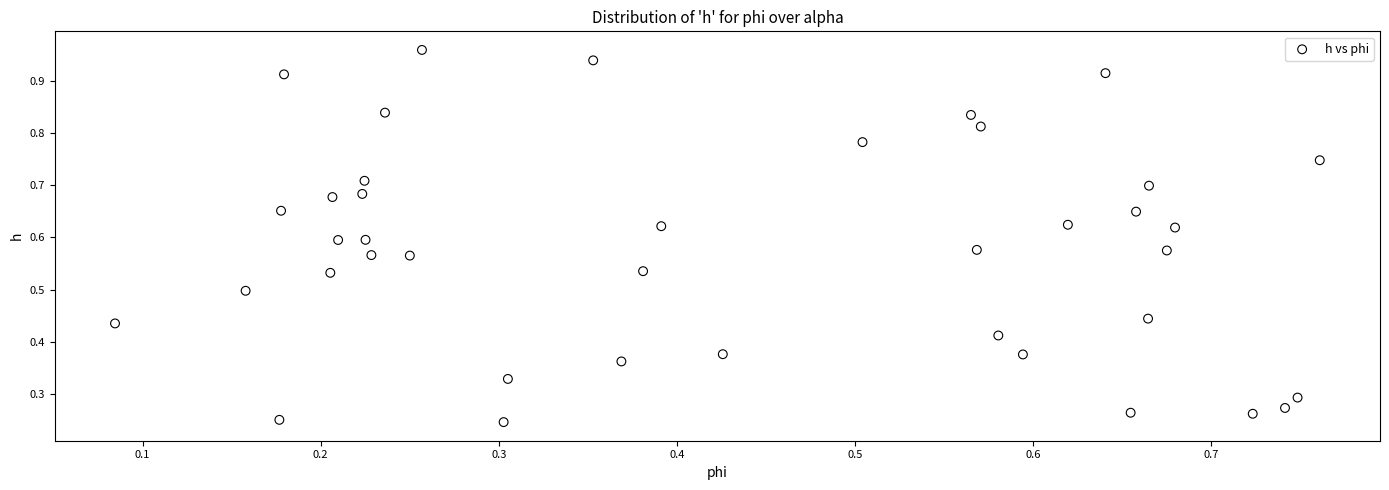

How many points are shown in the scatter plot?

40